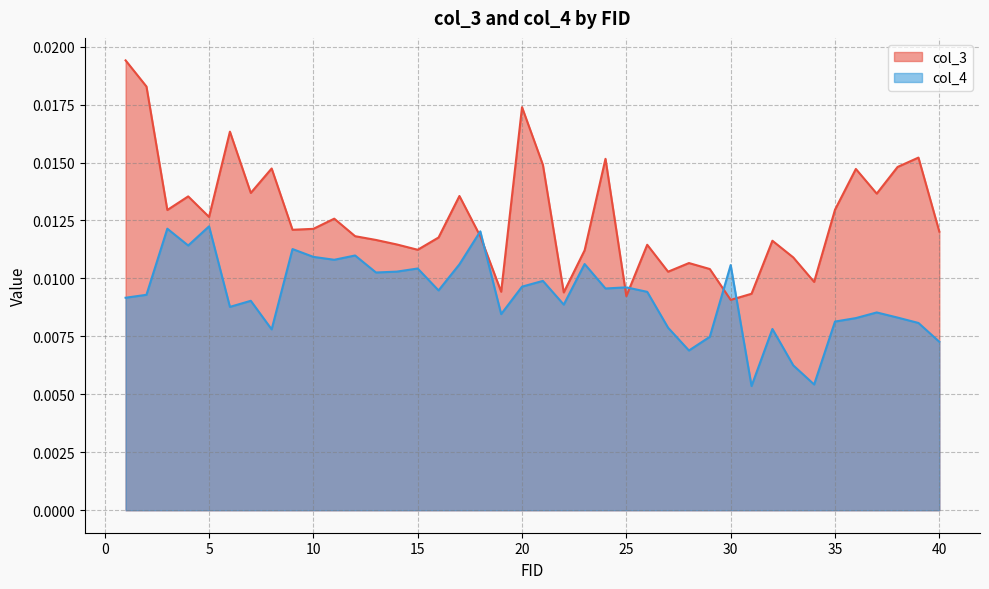

How many times do col_3 and col_4 cross each other?

6